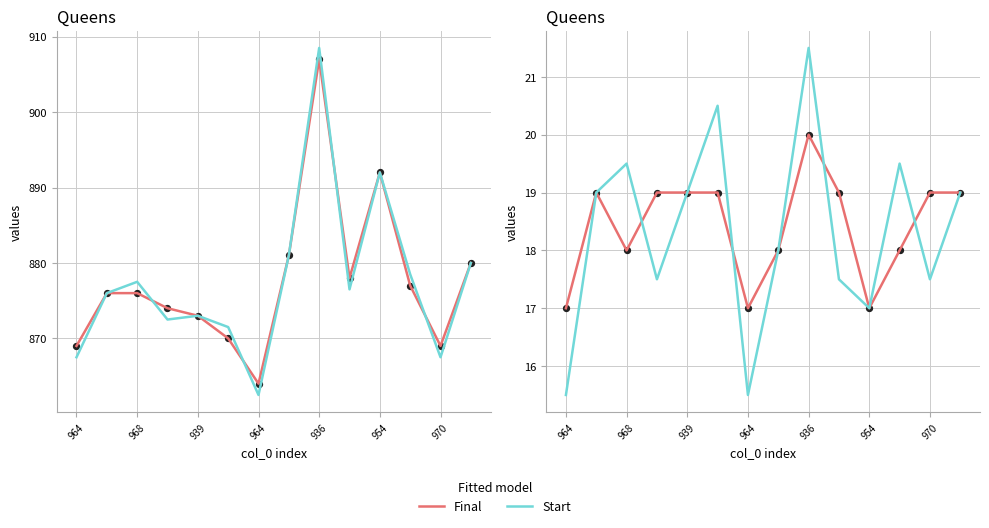

Which series has the largest total across all categories?

Final